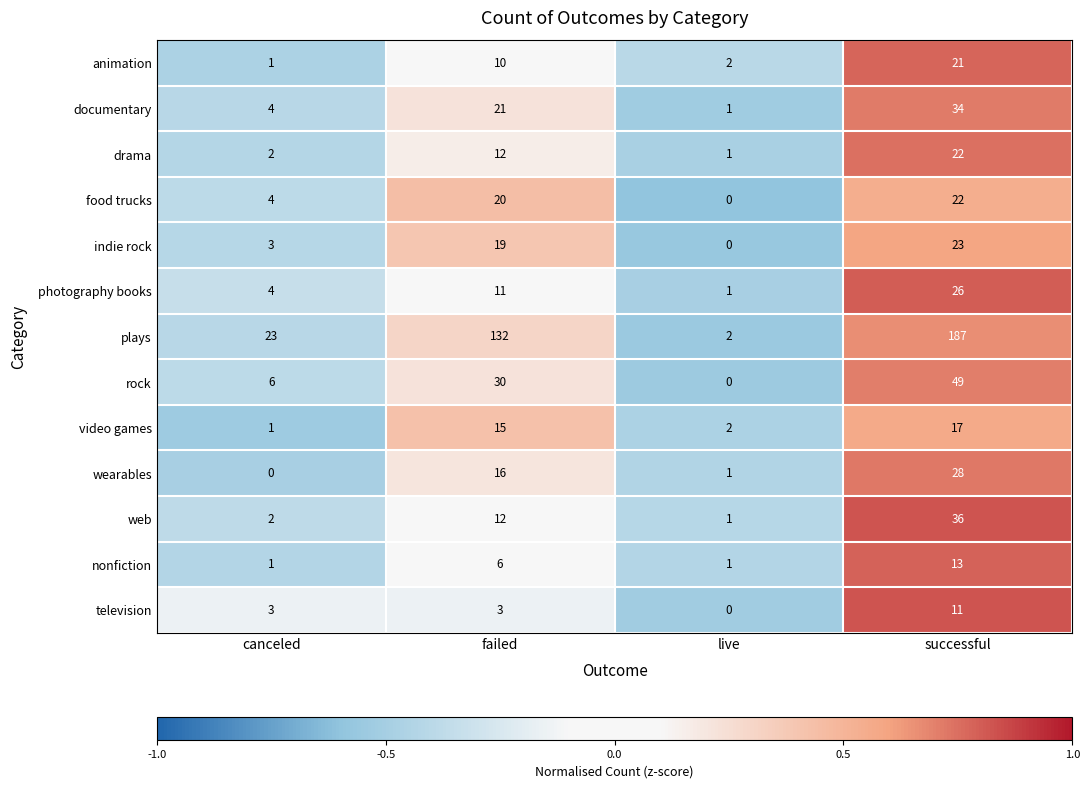

Which series has the largest range (max minus min)?

plays